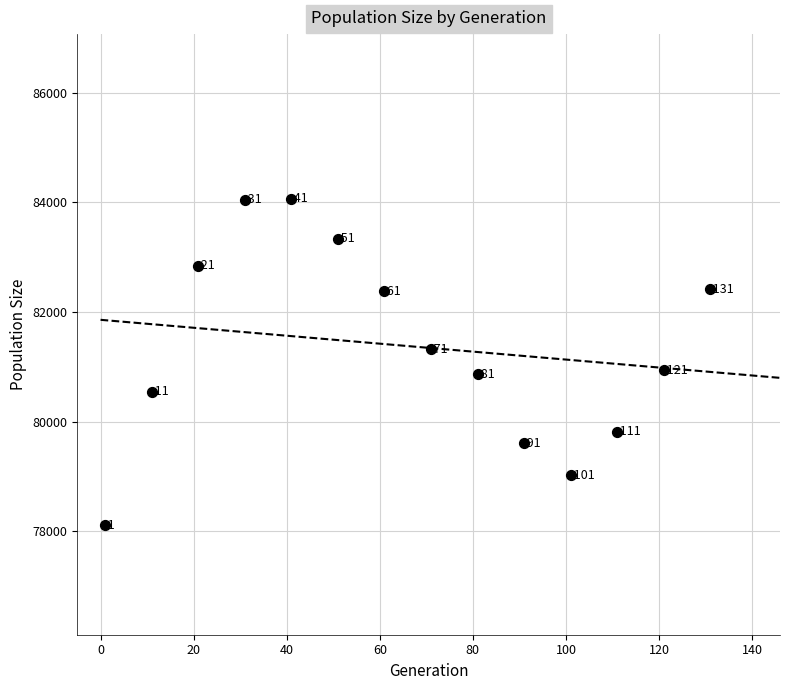

What is the range of X values (max minus min)?

130